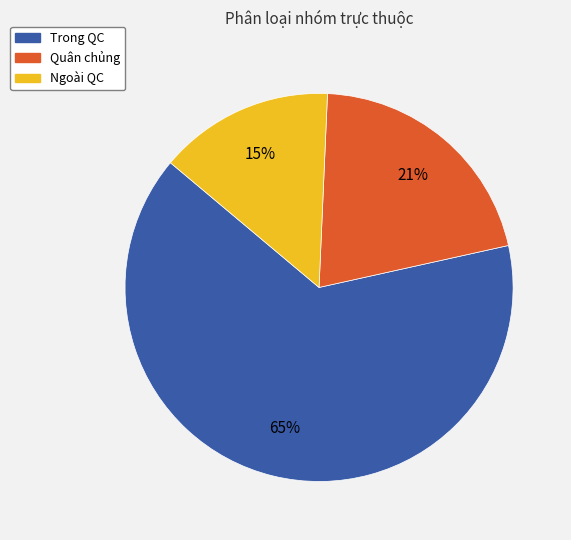

Is there a majority slice in this chart?

Yes